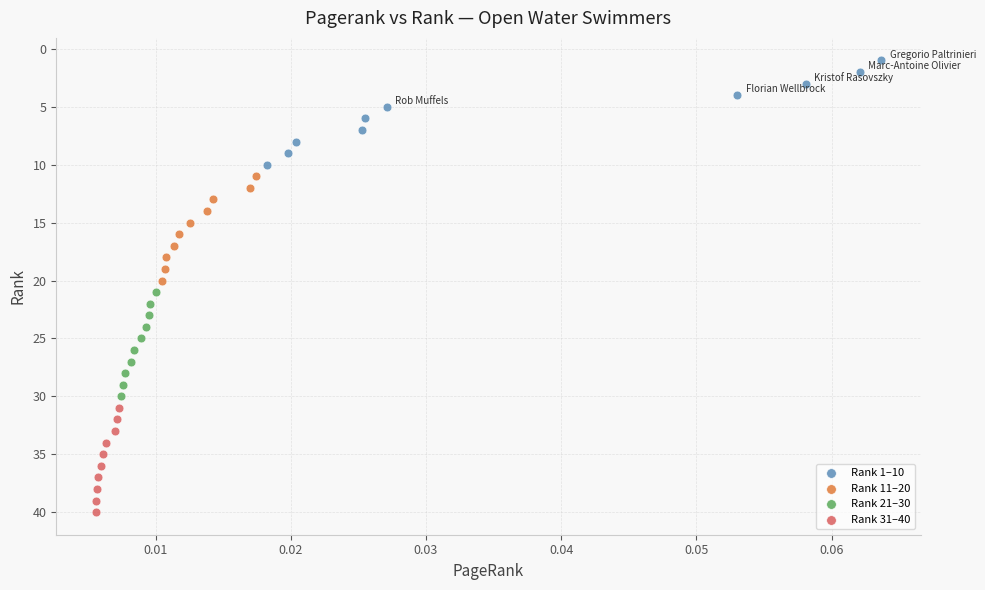

Which series contains the lowest Y value?

Rank 1–10